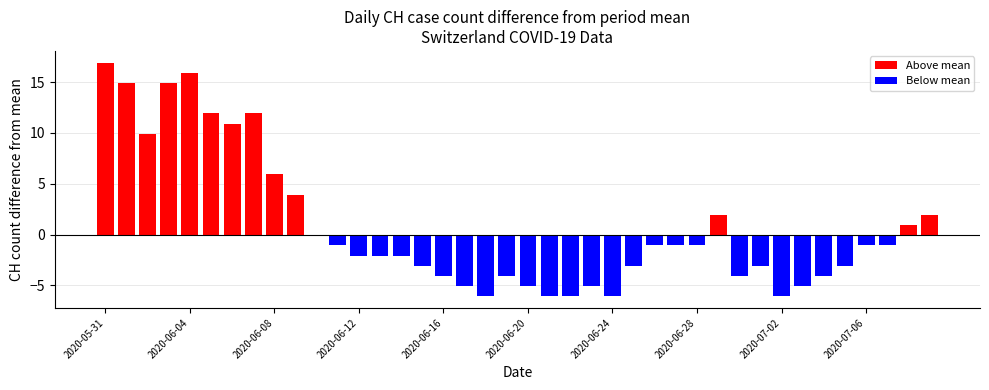

What is the greatest value displayed?

16.9